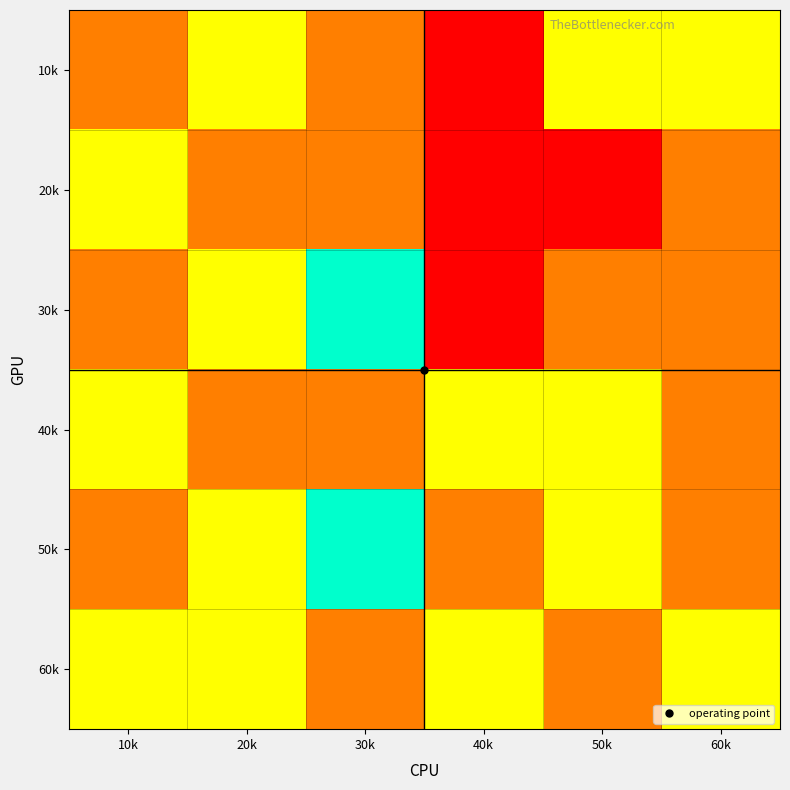

At how many categories does at least one series exceed 1?

6